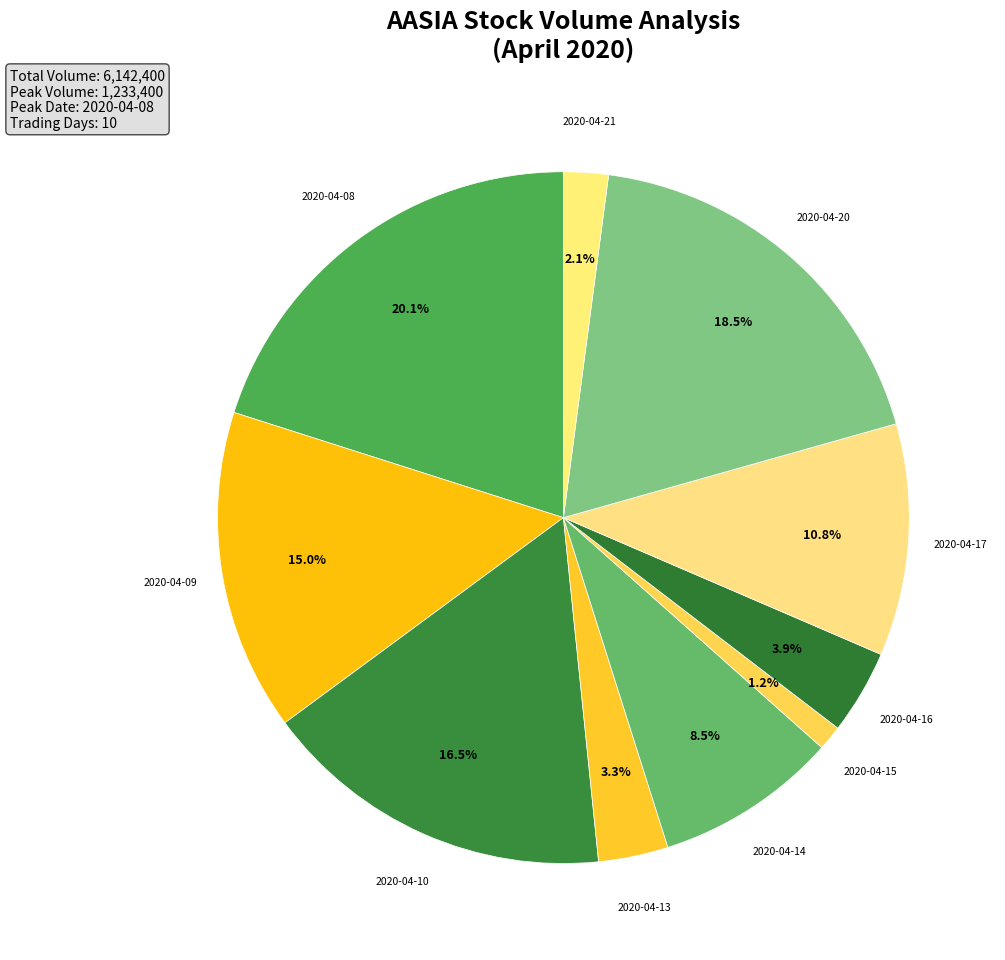

To the nearest percent, what portion does 2020-04-15 represent?

1%